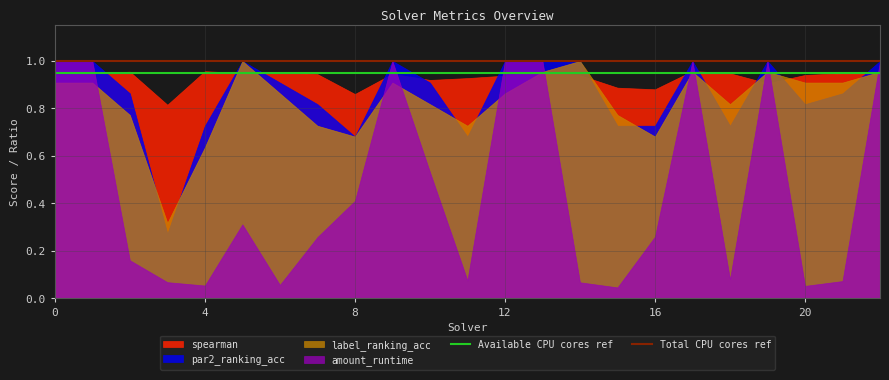

True or false: label_ranking_acc has a value of 0.9 at 0.

True